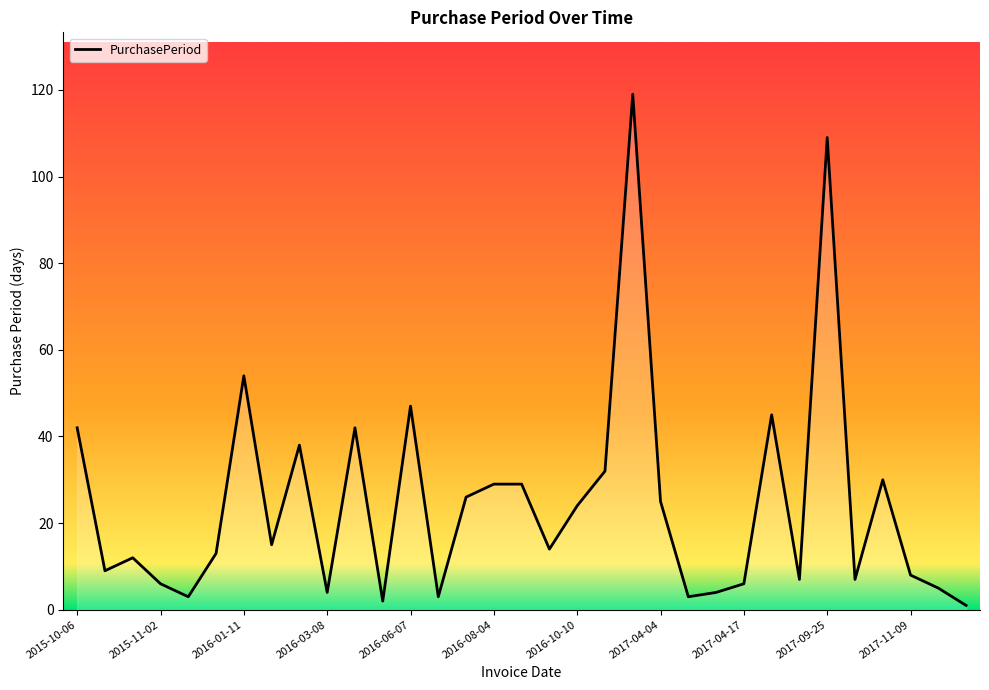

What is the maximum value shown in the chart?

119